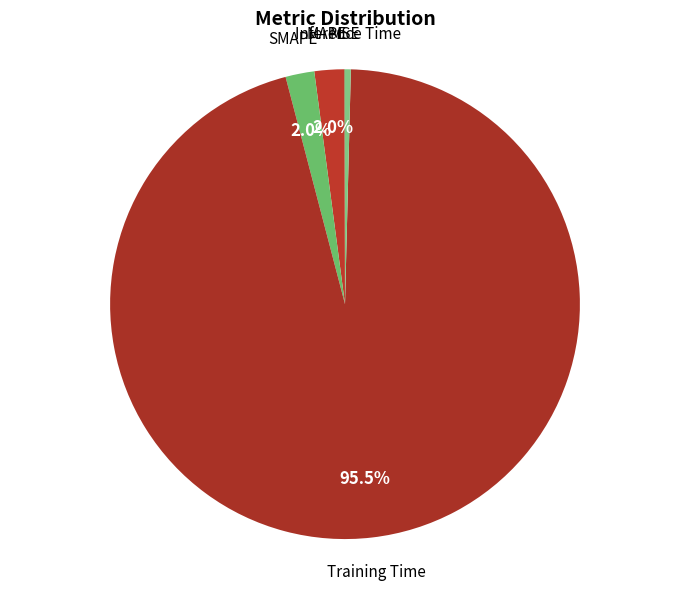

Which has a higher value, SMAPE or Training Time?

Training Time